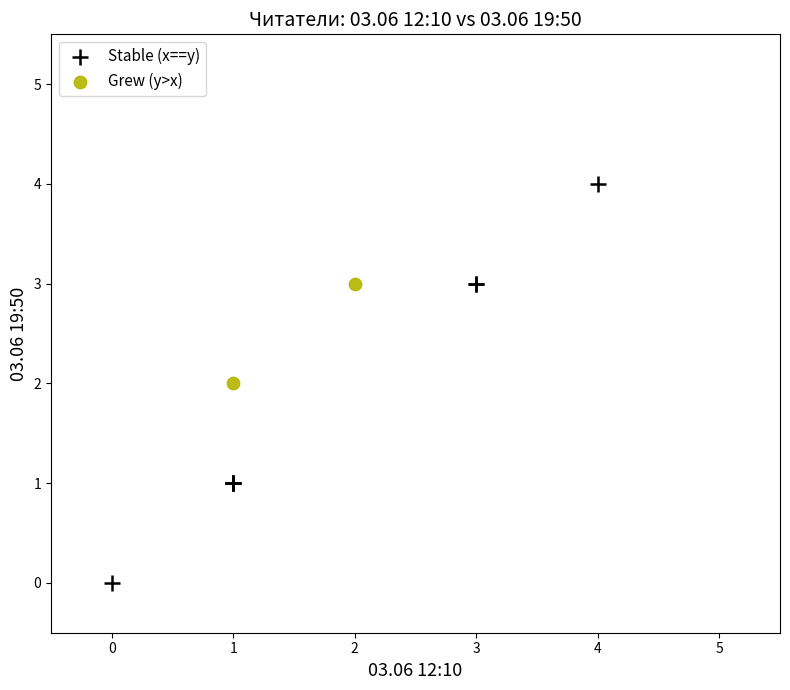

Which series contains the highest Y value?

Stable (x==y)